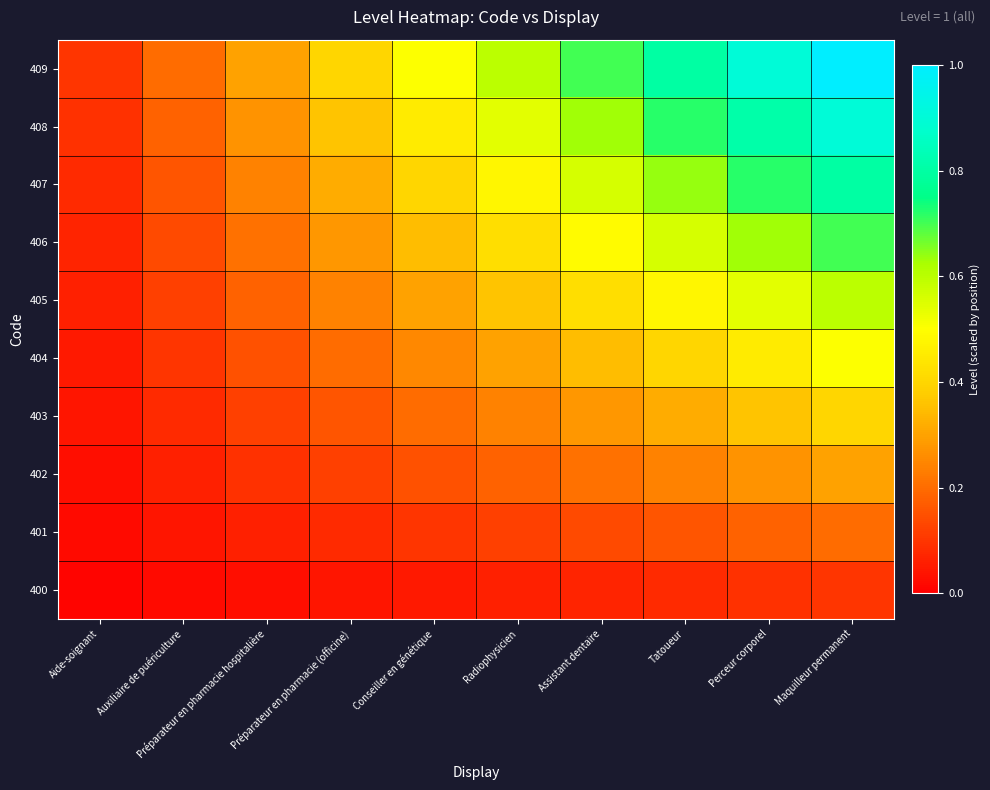

What is the total value across all series at Radiophysicien?

3.3